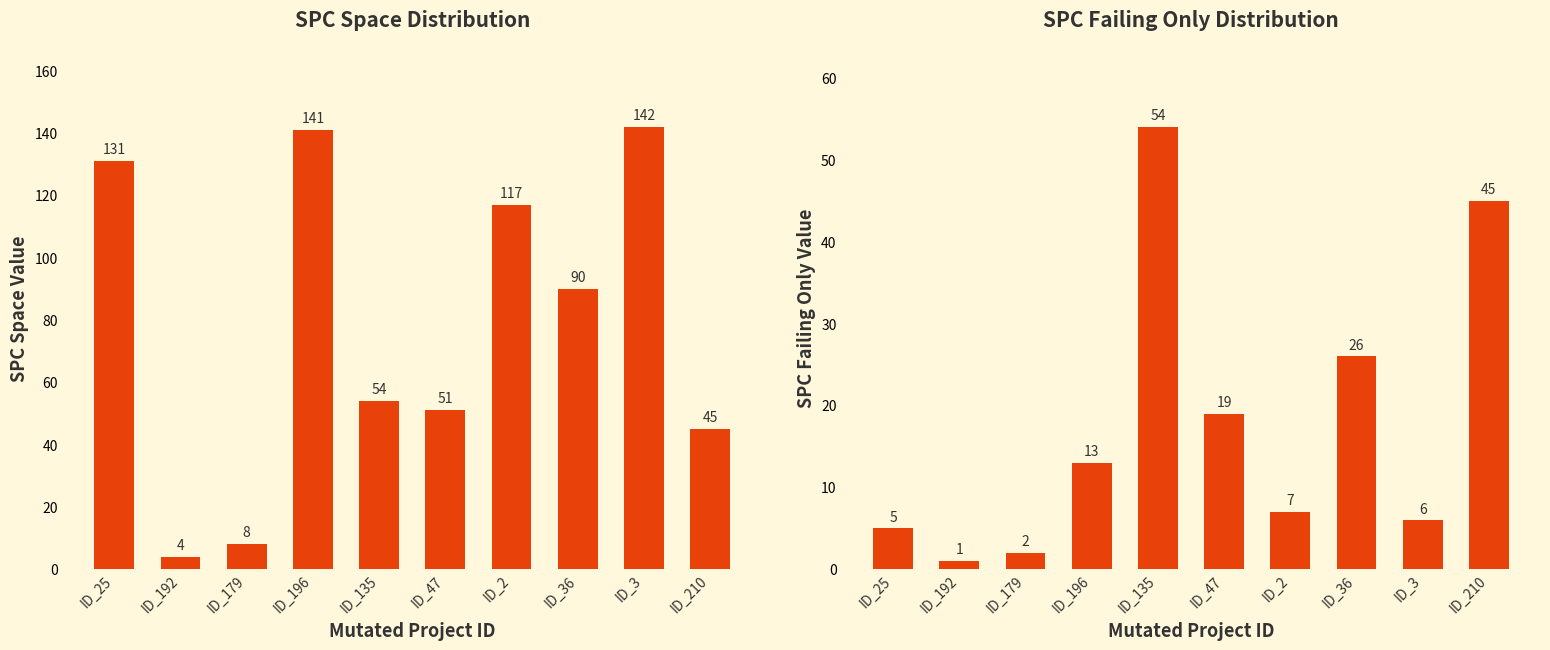

Reading left to right, extract all data points from this chart.

SPC_SPACE: 131	4	8	141	54	51	117	90	142	45
SPC_FAILING_ONLY: 5	1	2	13	54	19	7	26	6	45